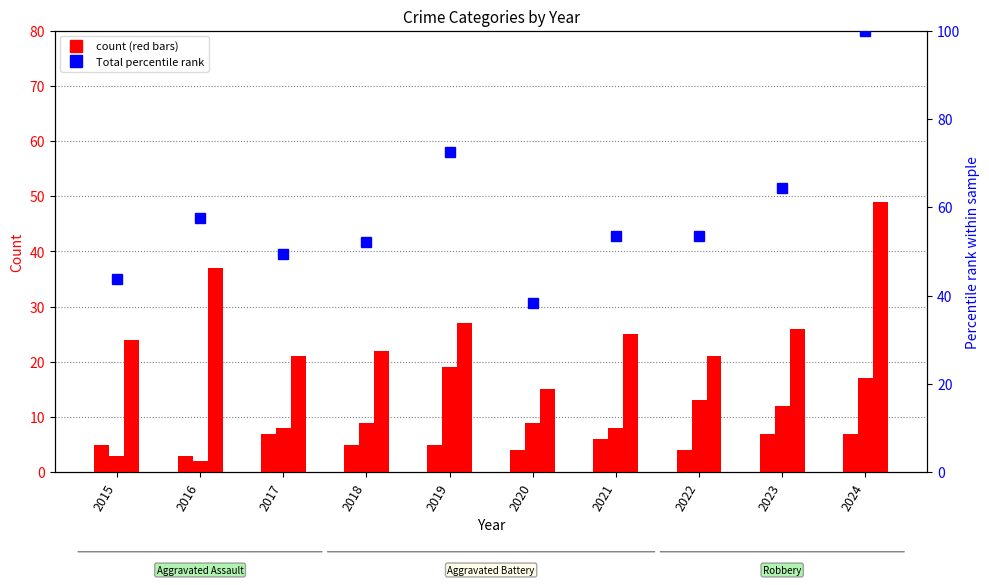

Where is Robbery nearest to the value 32?

2016